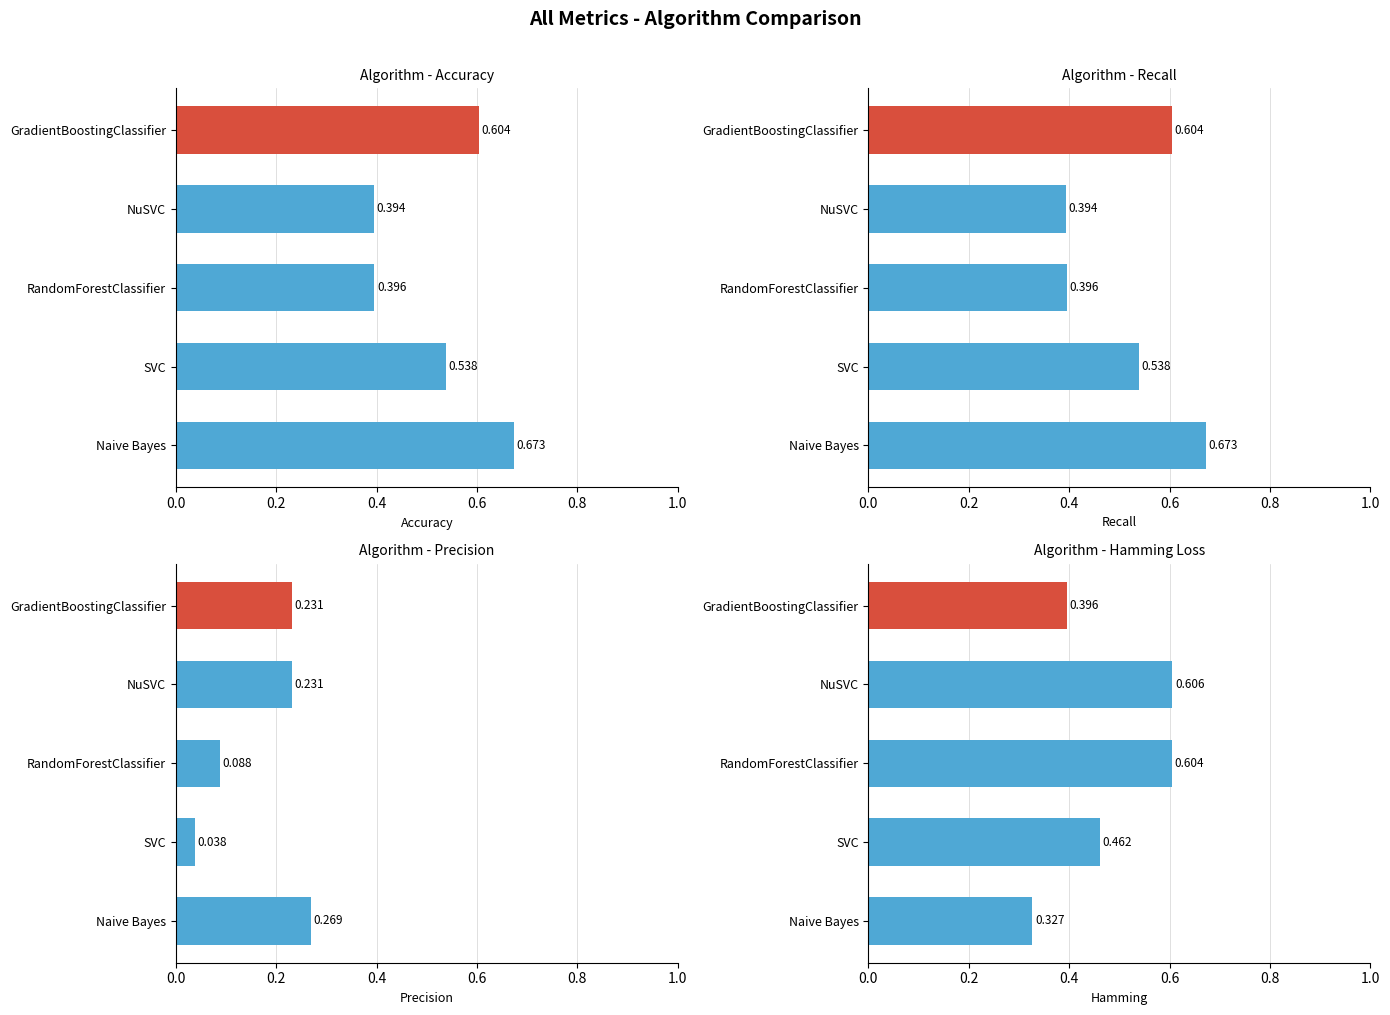

Are the bars grouped side by side (vs. stacked)?

Yes